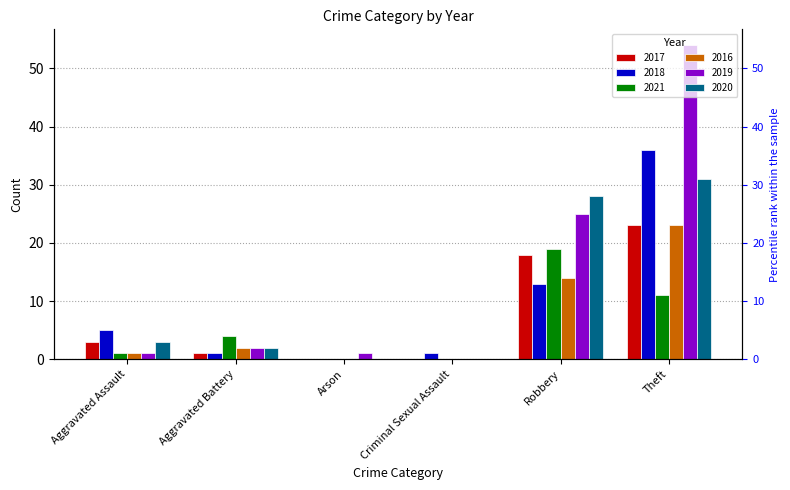

Where is 2017 nearest to the value 11?

Robbery